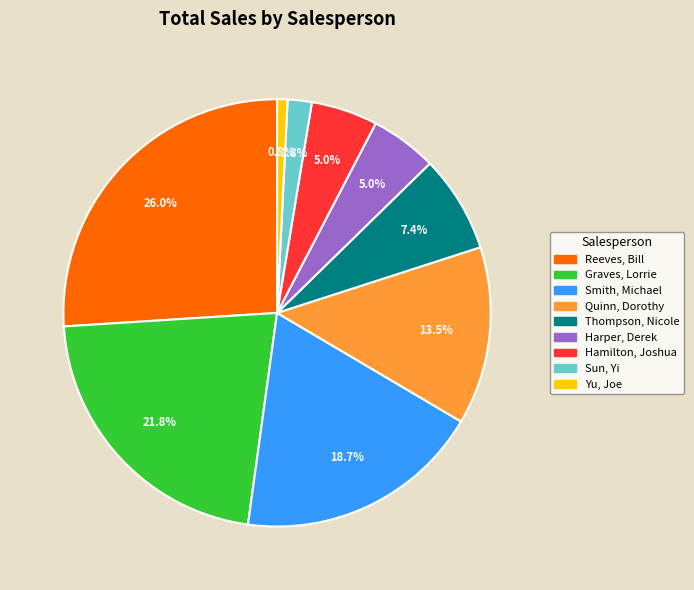

Is it true that Sun, Yi is 10% of the pie?

False